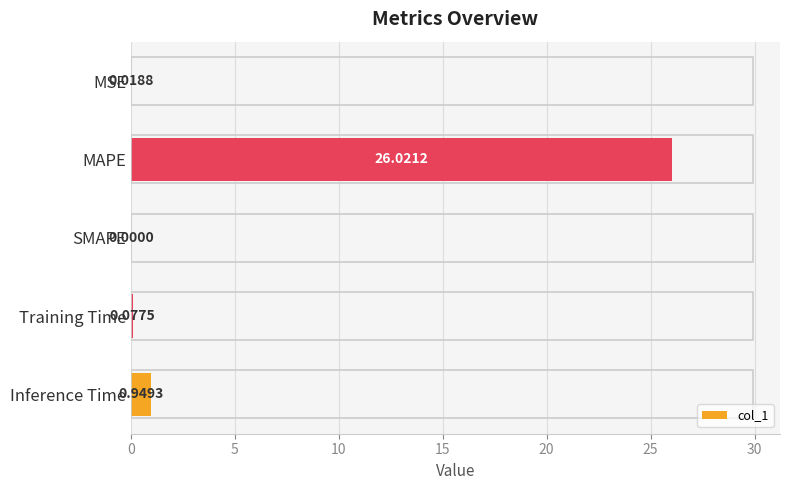

What is the sum of the values at MAPE and Training Time?

26.1